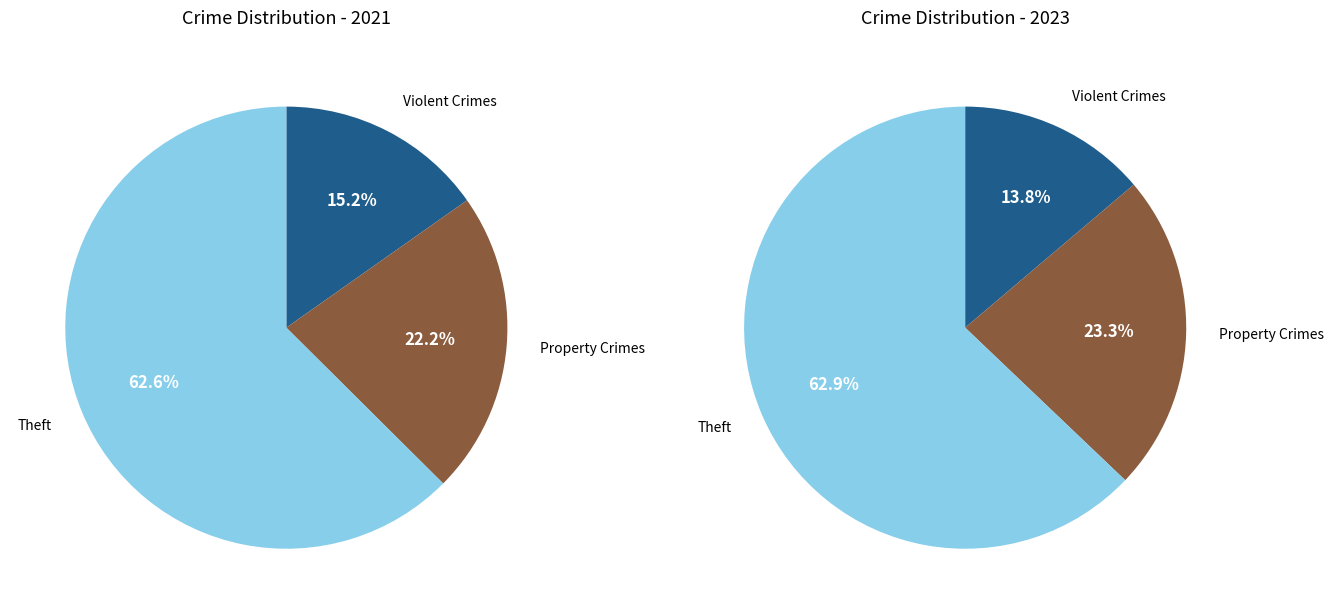

Do 2 and 6 together represent more than half of the pie?

No